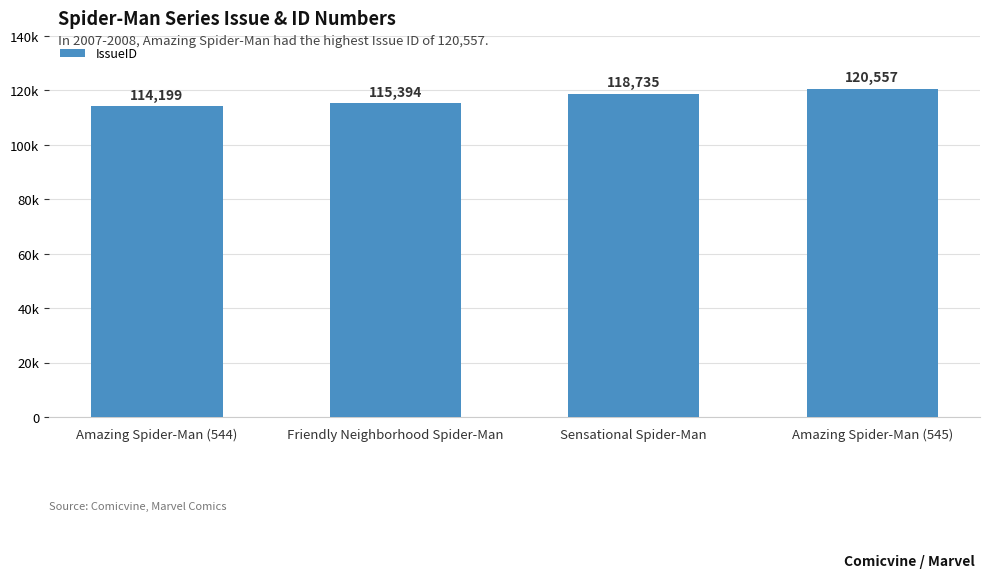

Does the chart contain any negative values?

No